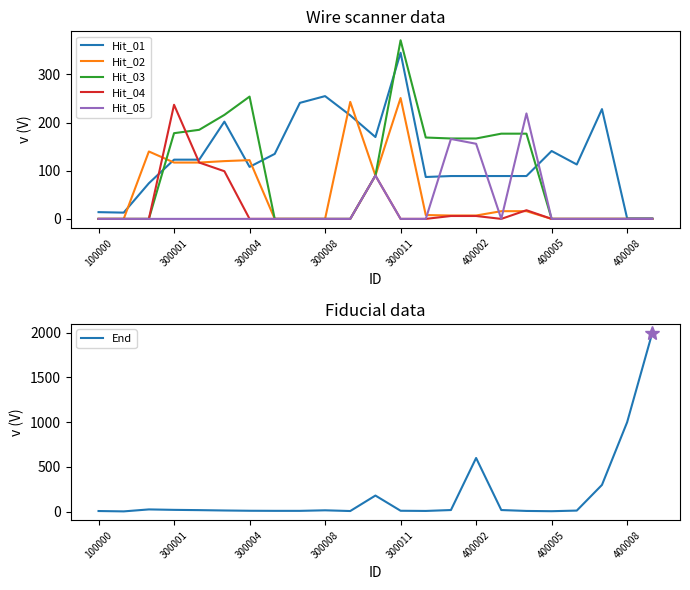

Reading right to left, list all the values displayed in this chart.

Hit_01: 1	1	228	113	141	89	89	89	89	87	345	170	215	255	241	135	108	202	123	123	74	13	14
Hit_02: 0	0	0	0	0	16	16	7	7	8	251	90	243	0	0	0	122	120	117	117	140	0	0
Hit_03: 0	0	0	0	0	177	177	167	167	169	371	90	0	0	0	0	254	216	185	178	0	0	0
Hit_04: 0	0	0	0	0	18	0	6	6	0	0	90	0	0	0	0	0	99	117	237	0	0	0
Hit_05: 0	0	0	0	0	219	0	156	166	0	0	90	0	0	0	0	0	0	0	0	0	0	0
End: 2000	1000	299	12	5	8	18	600	18	8	10	180	7	15	9	9	10	13	17	20	25	3	7